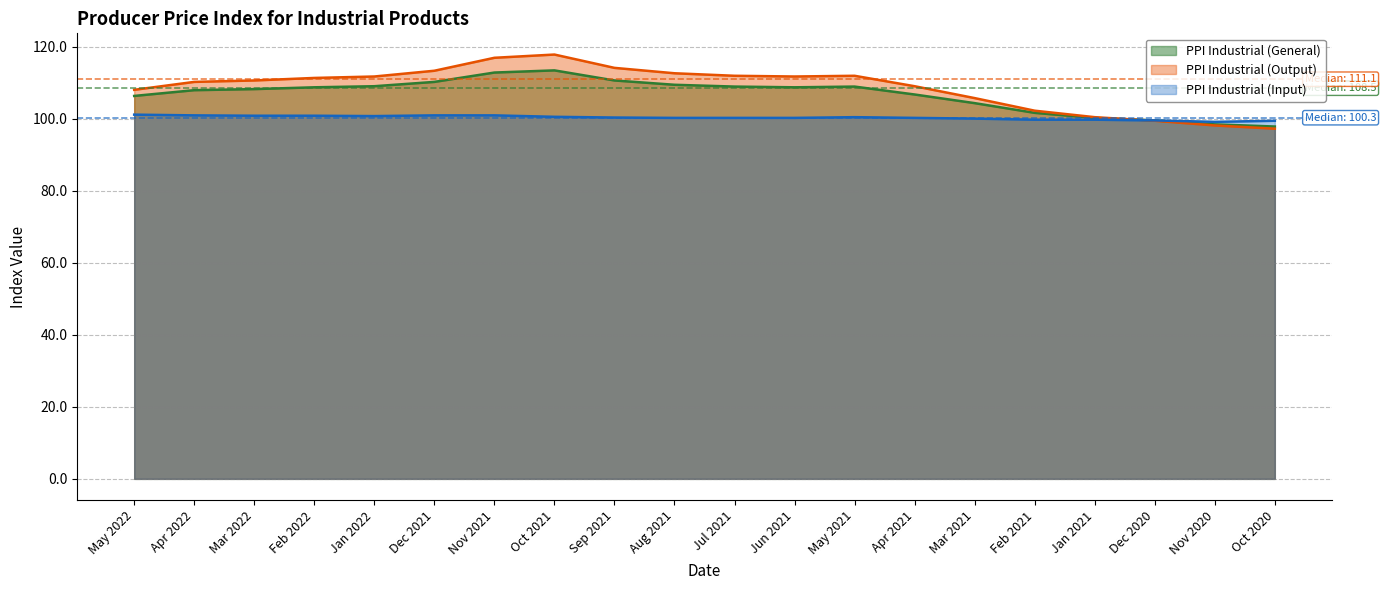

Reading left to right, list all the values displayed in this chart.

Producer Price Index for Industrial Products: 106.4	108.0	108.3	108.8	109.1	110.3	112.9	113.5	110.7	109.5	109.0	108.8	109.0	106.8	104.4	101.7	100.3	99.6	98.5	97.9
Producer Price Indices for Industrial Products (Output): 108.1	110.3	110.7	111.4	111.8	113.4	117.0	117.9	114.2	112.7	112.0	111.8	112.0	109.1	105.8	102.3	100.5	99.5	98.2	97.3
Producer Price Indices for Industrial Products (Input): 101.2	101.0	100.9	100.9	100.8	101.0	101.0	100.6	100.4	100.3	100.3	100.3	100.5	100.3	100.1	99.8	99.8	99.6	99.2	99.5